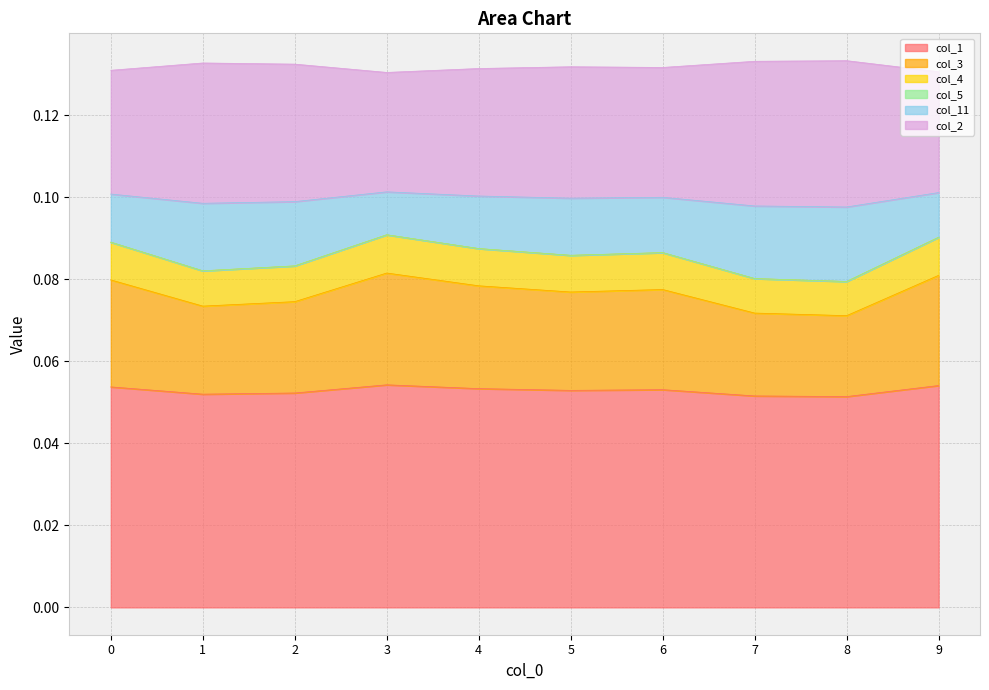

At how many categories does at least one series exceed 0?

10